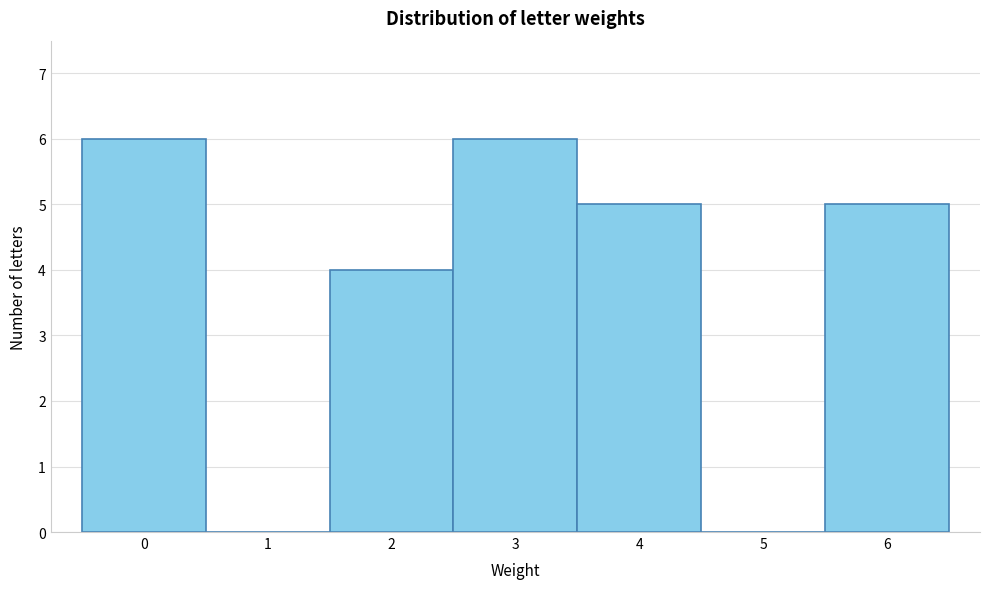

Reading left to right, transcribe this chart: for each bar, give the range it covers on the x-axis and its height. The values are not printed on the chart, so give them approximately, as read against the axis.

-0.5 to 0.5: 6
0.5 to 1.5: 0
1.5 to 2.5: 4
2.5 to 3.5: 6
3.5 to 4.5: 5
4.5 to 5.5: 0
5.5 to 6.5: 5